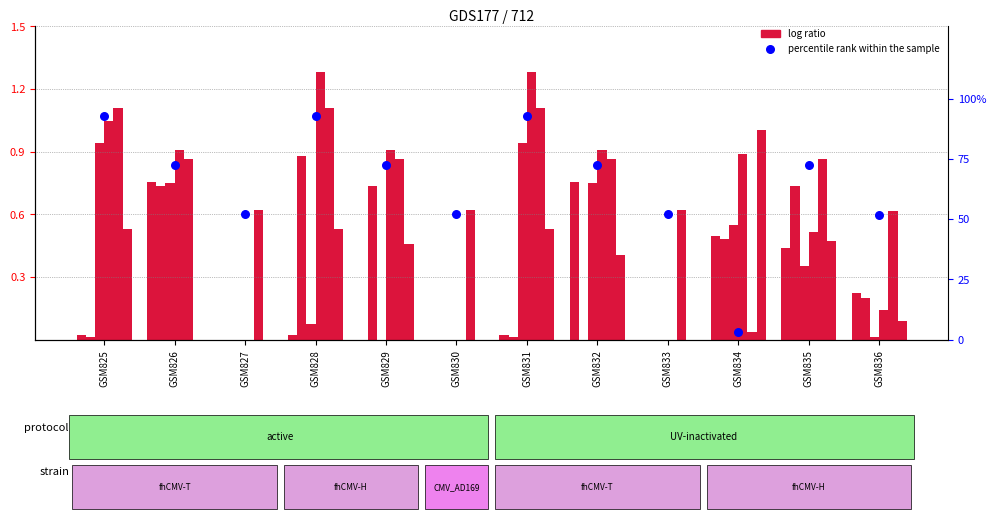

Which series contains the highest Y value?

percentile rank within the sample